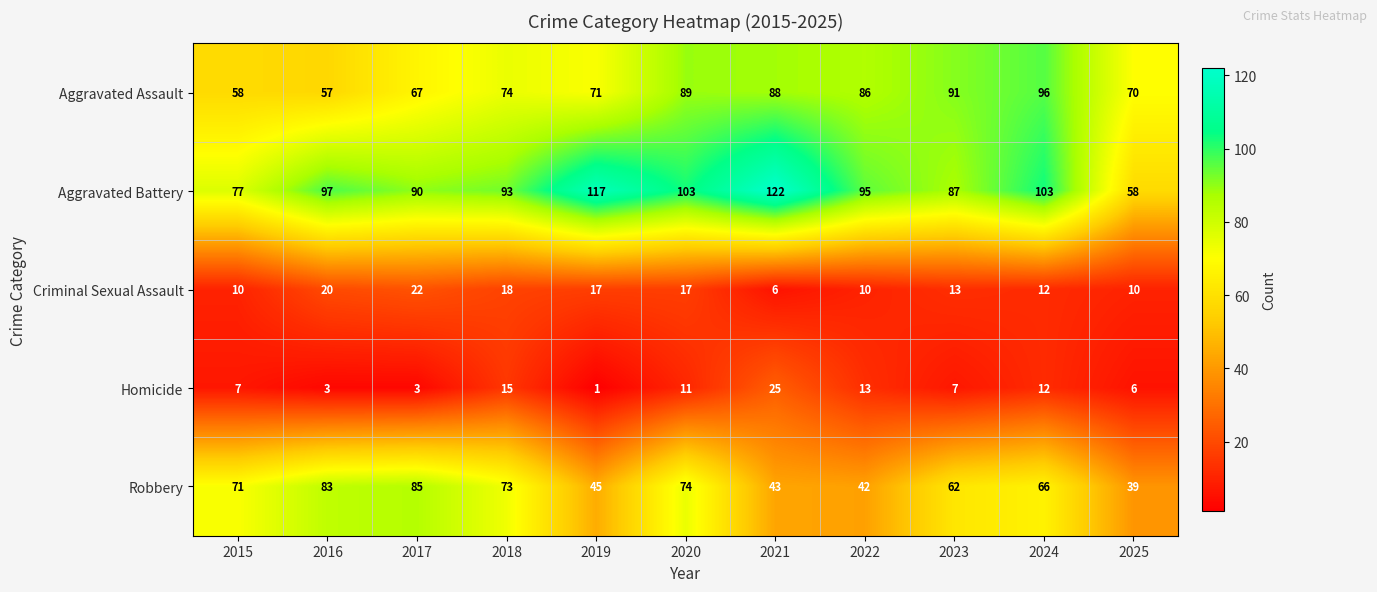

What is the spread (max minus min) of values at 2021?

116